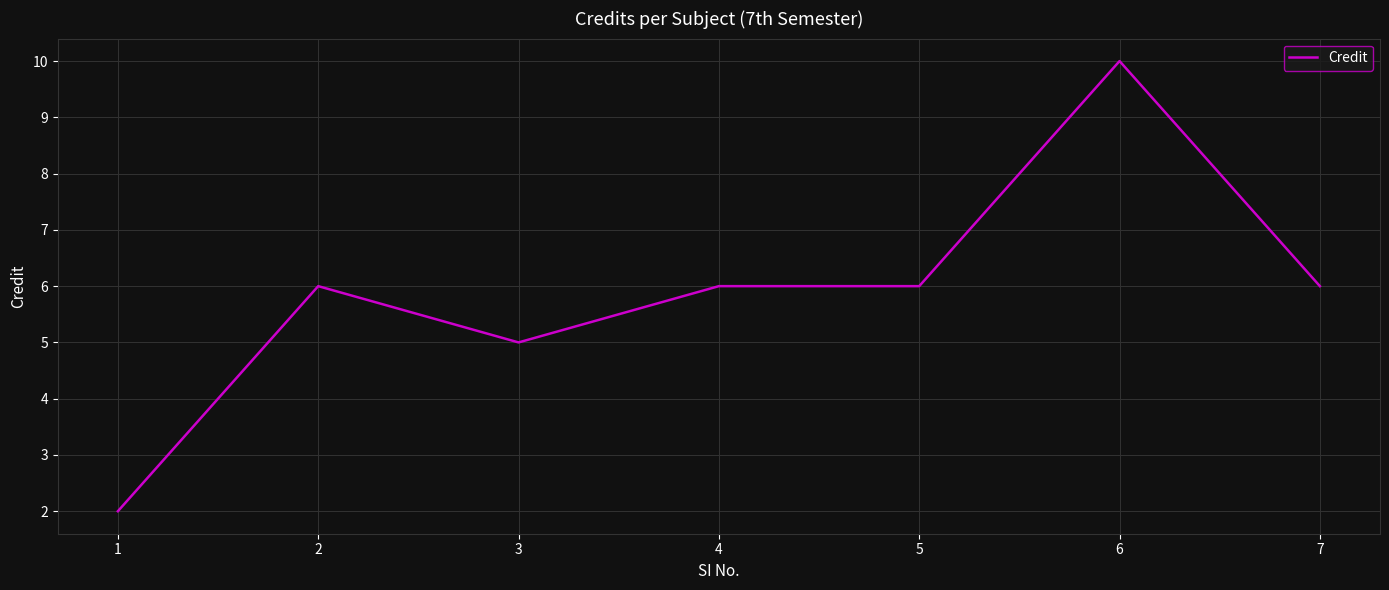

How many distinct data groups are displayed?

1